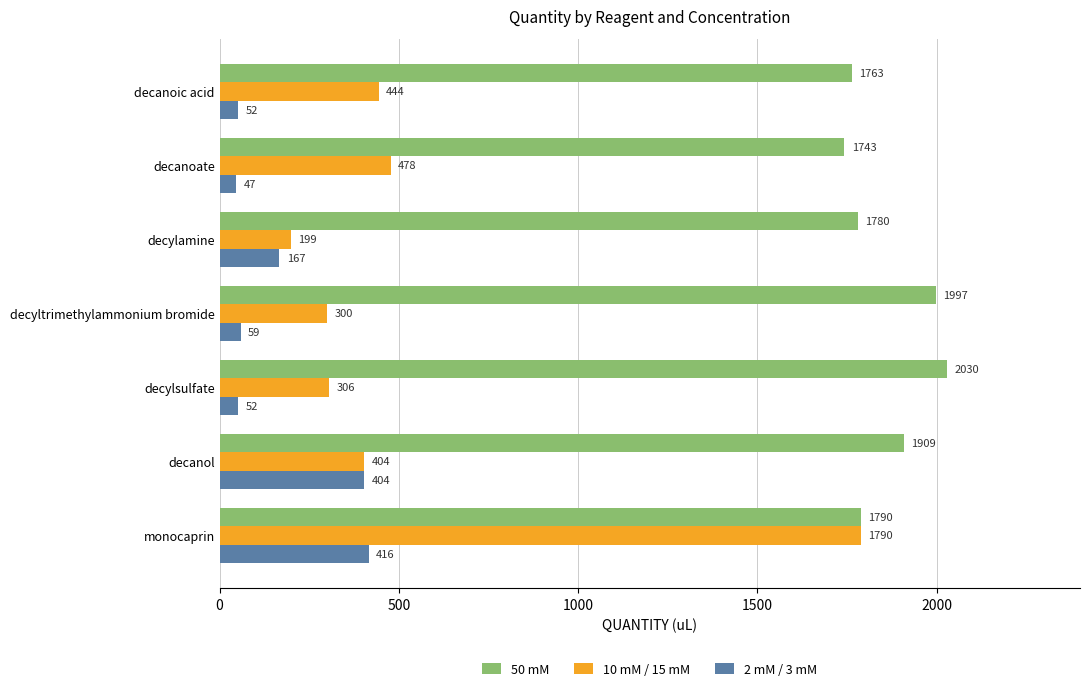

The 50 mM series shows 2030 at decylsulfate. True or false?

True